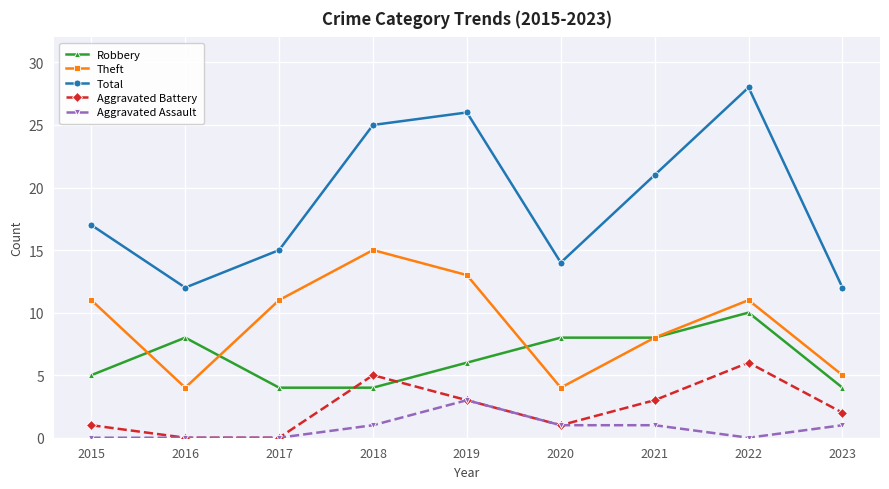

The Aggravated Assault series shows 0 at 2016. True or false?

True